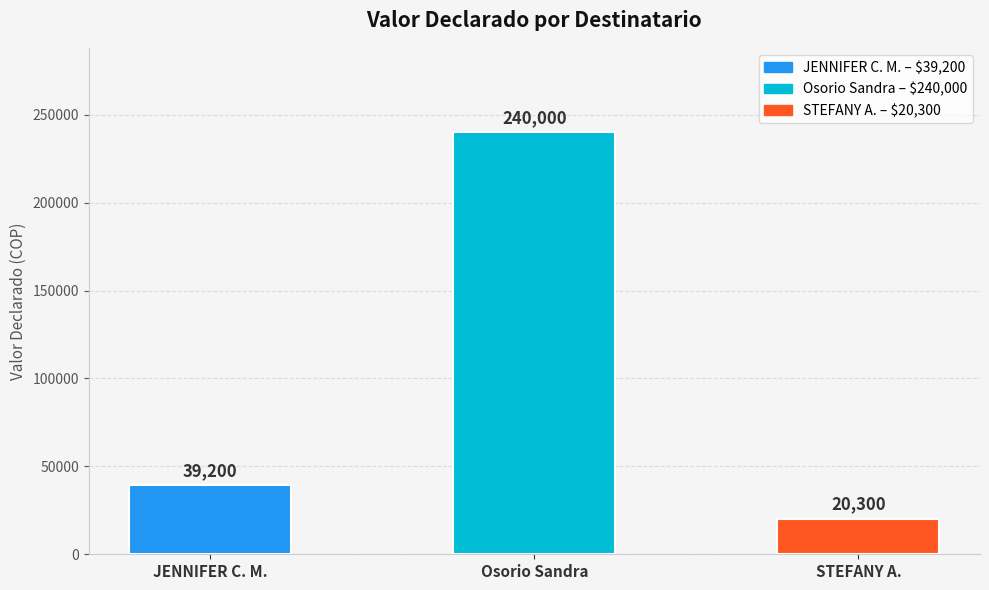

What is the difference between the values at STEFANY A. and Osorio Sandra?

219700